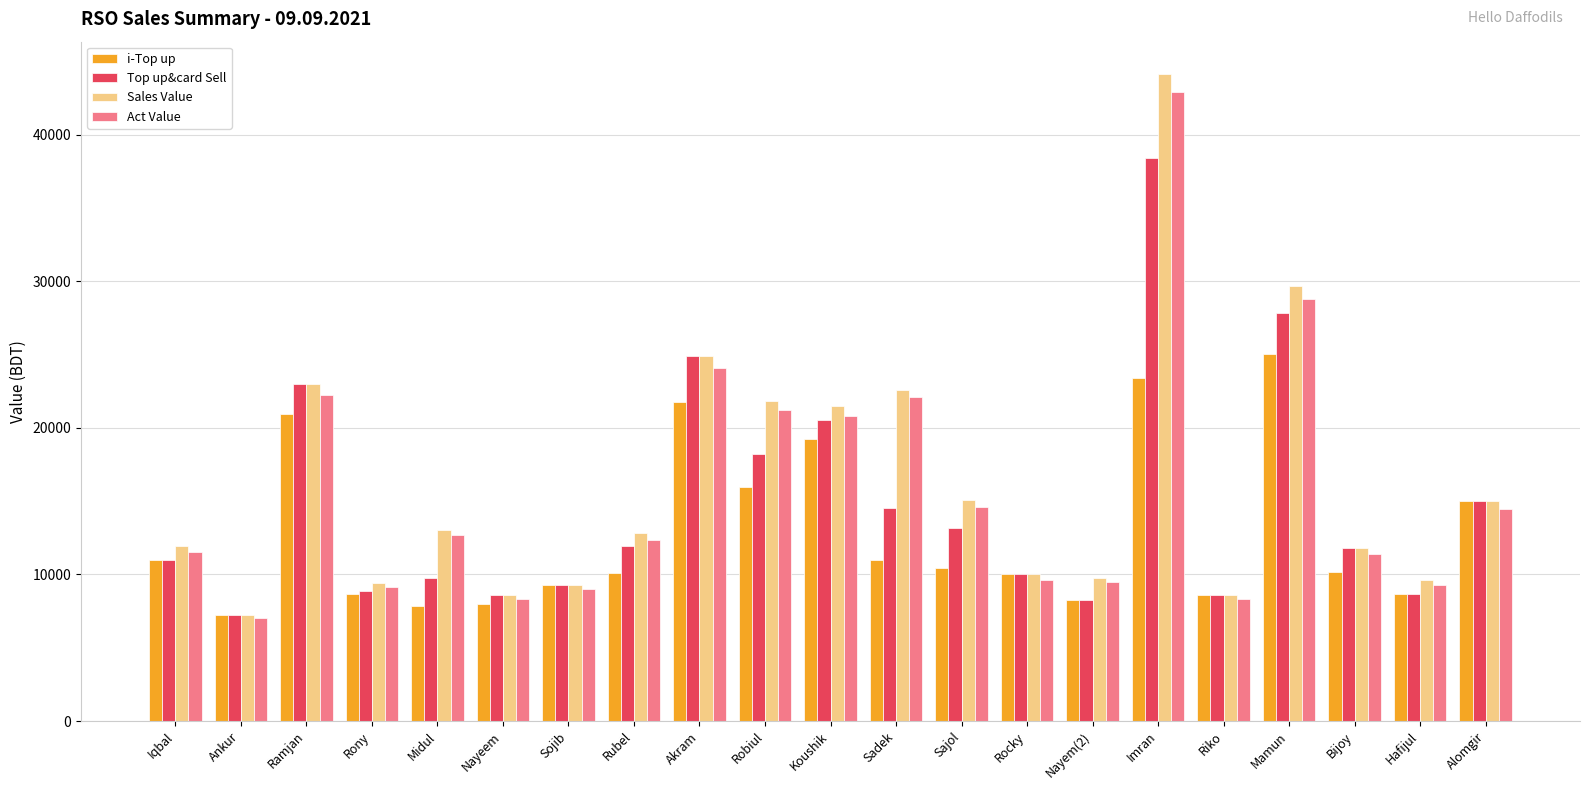

Which category has the lowest value in the i-Top up series?

Ankur